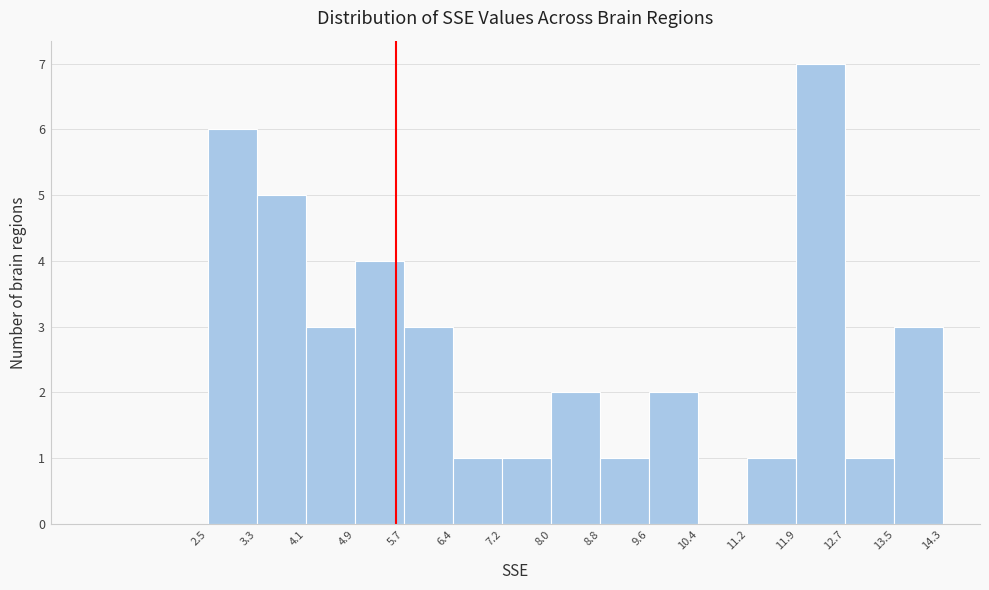

Reading left to right, list every bar in this chart as the range it spans on the x-axis followed by its height. The values are not printed on the chart, so give them approximately, as read against the axis.

2.5 to 3.3: 6
3.3 to 4.1: 5
4.1 to 4.9: 3
4.9 to 5.7: 4
5.7 to 6.4: 3
6.4 to 7.2: 1
7.2 to 8.0: 1
8.0 to 8.8: 2
8.8 to 9.6: 1
9.6 to 10.4: 2
10.4 to 11.2: 0
11.2 to 11.9: 1
11.9 to 12.7: 7
12.7 to 13.5: 1
13.5 to 14.3: 3